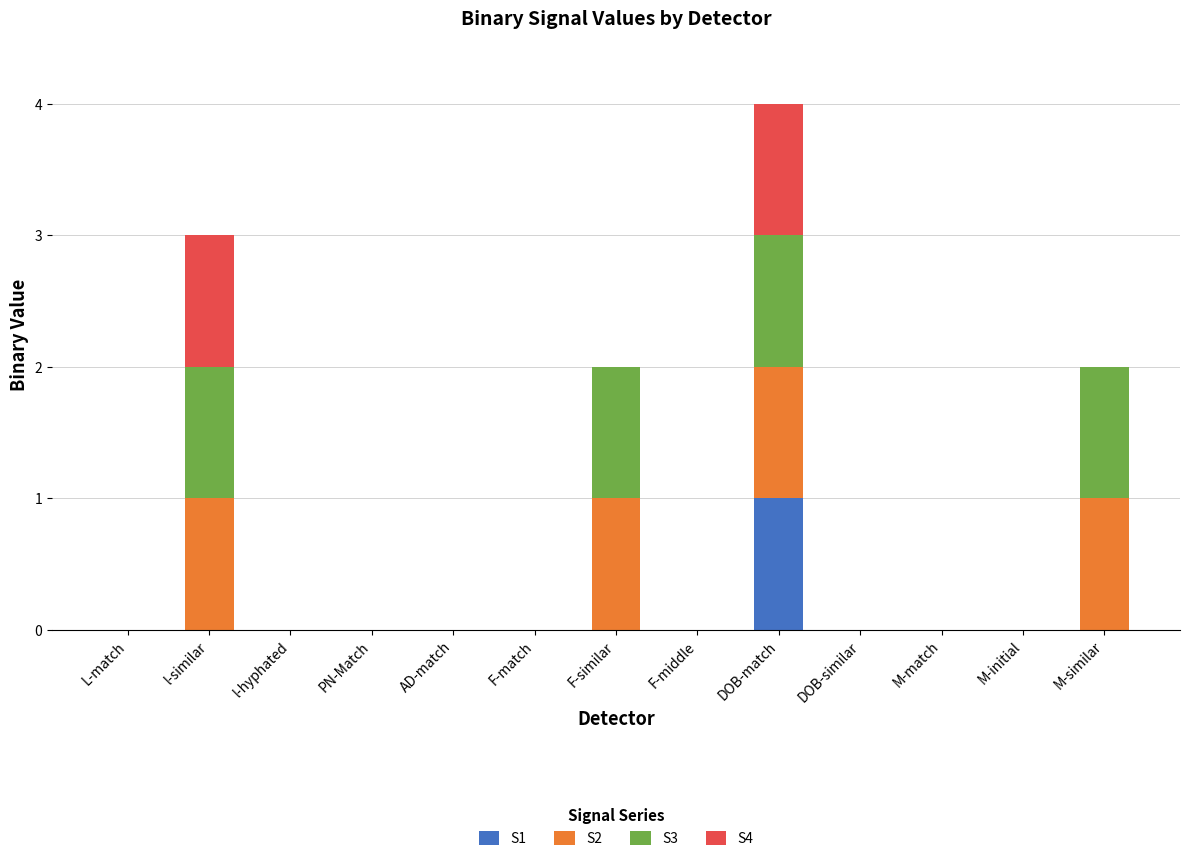

The value of S1 at l-similar is 0. True or false?

True